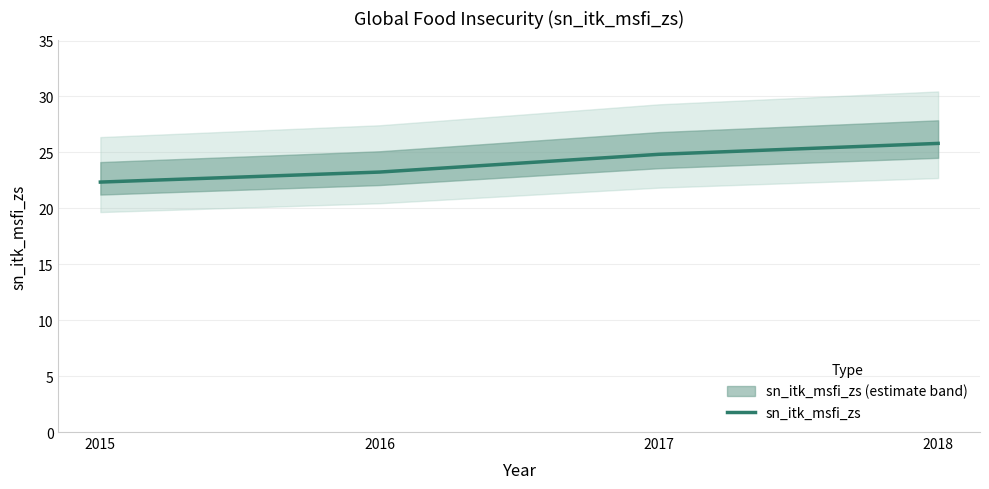

What is the change in value from 2016 to 2017?

+1.6